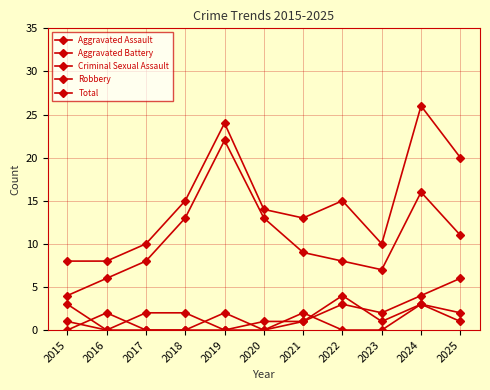

Reading left to right, extract all data points from this chart.

Aggravated Assault: 0	2	0	0	2	0	1	4	1	3	2
Aggravated Battery: 3	0	2	2	0	1	1	3	2	4	6
Criminal Sexual Assault: 1	0	0	0	0	0	2	0	0	3	1
Robbery: 4	6	8	13	22	13	9	8	7	16	11
Total: 8	8	10	15	24	14	13	15	10	26	20